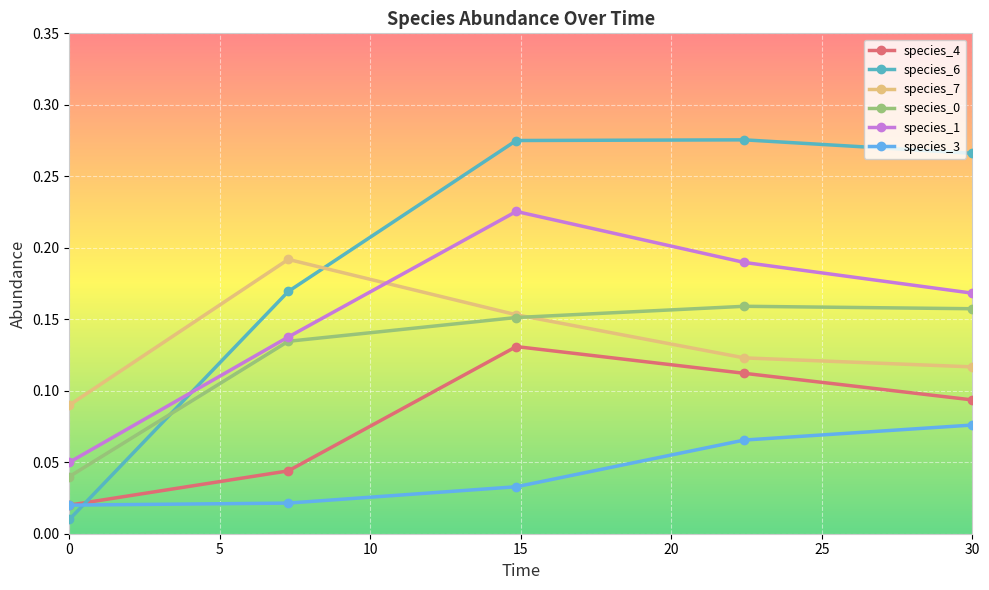

Which series has the largest total across all categories?

species_6